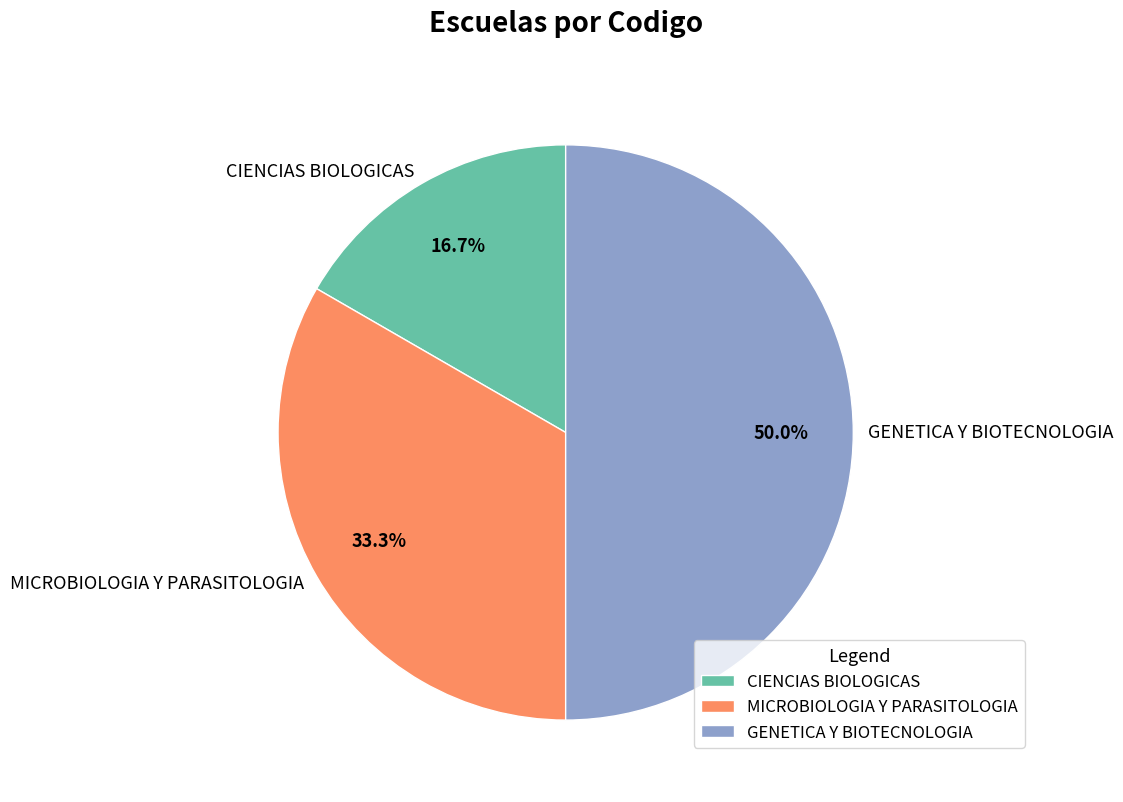

What is the total percentage of GENETICA Y BIOTECNOLOGIA and CIENCIAS BIOLOGICAS?

66.7%